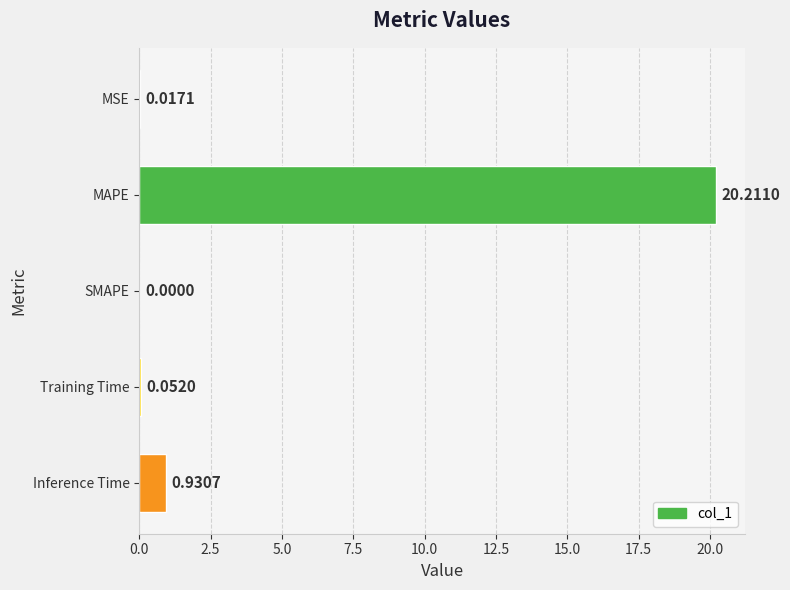

Are the bars grouped side by side (vs. stacked)?

No